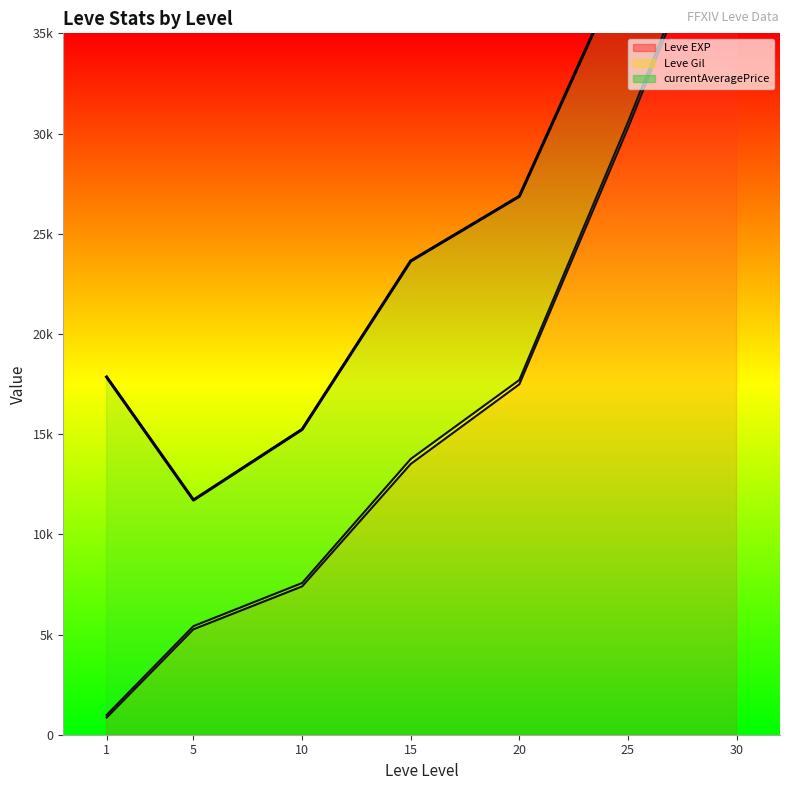

What is the value of the 4th point from the left?

23639.0